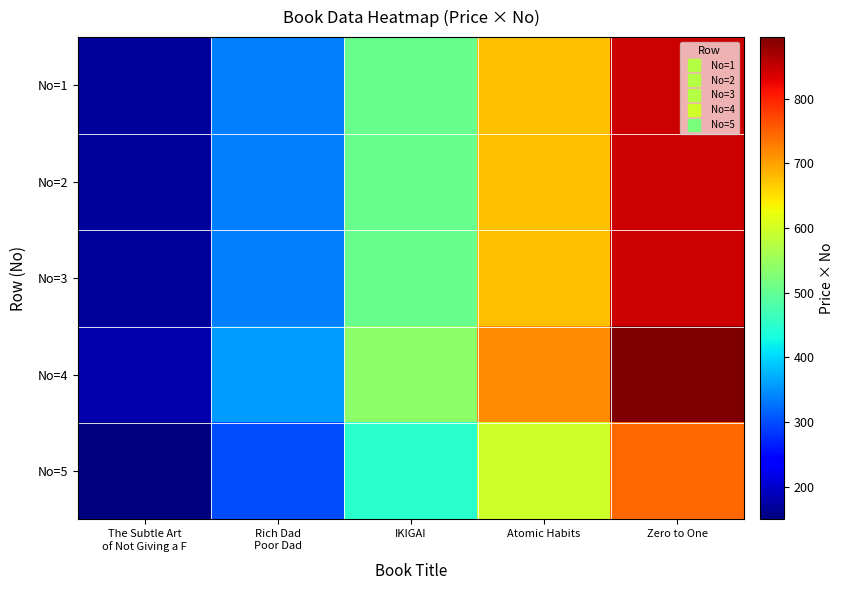

Count the number of categories in the chart.

5